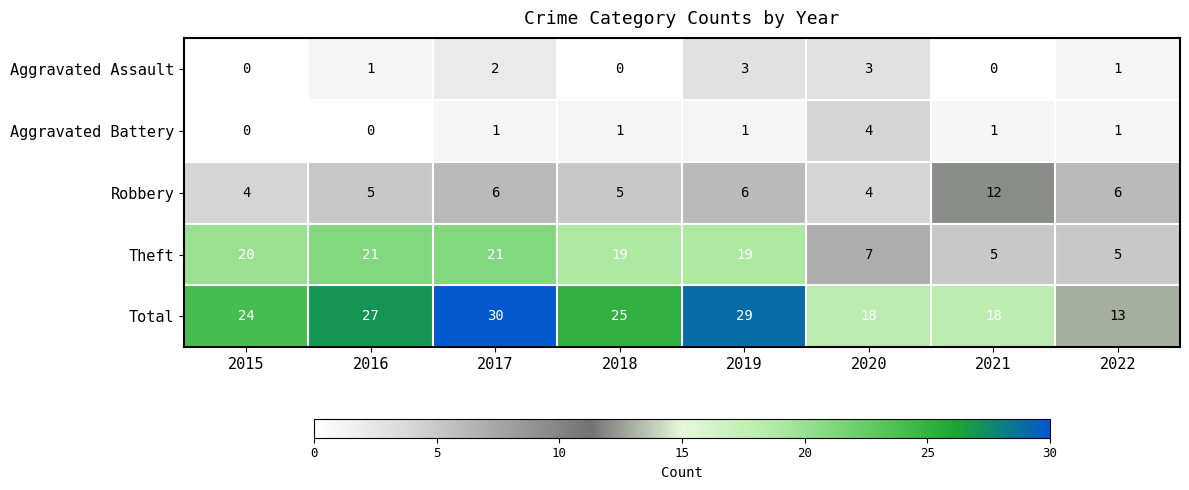

Which series has the largest total across all categories?

Total